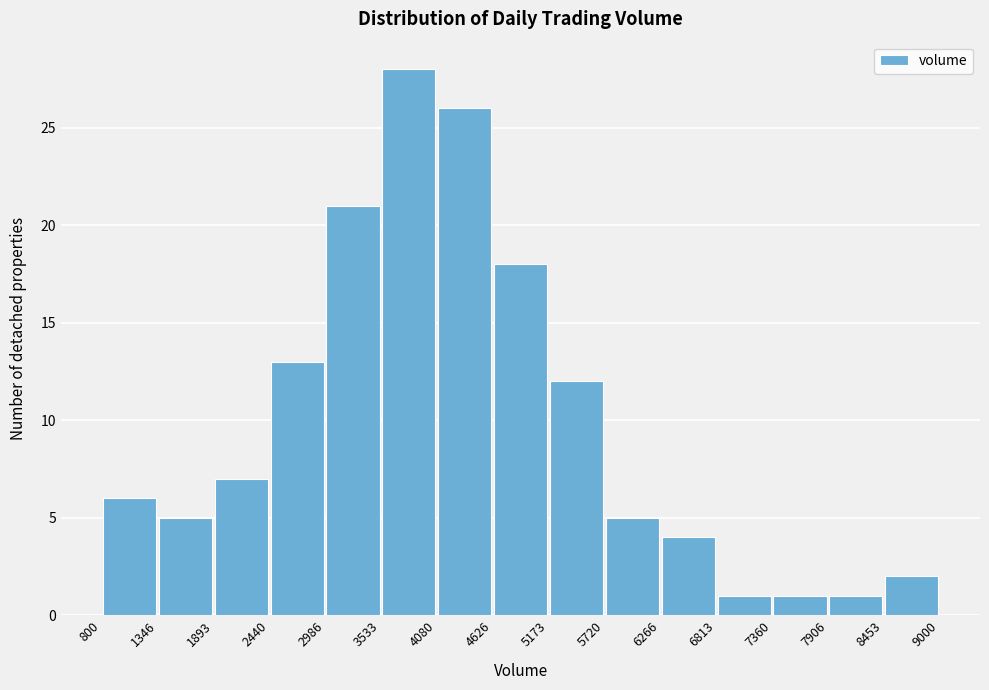

Over which range of the x-axis is the bar tallest?

3533 to 4080